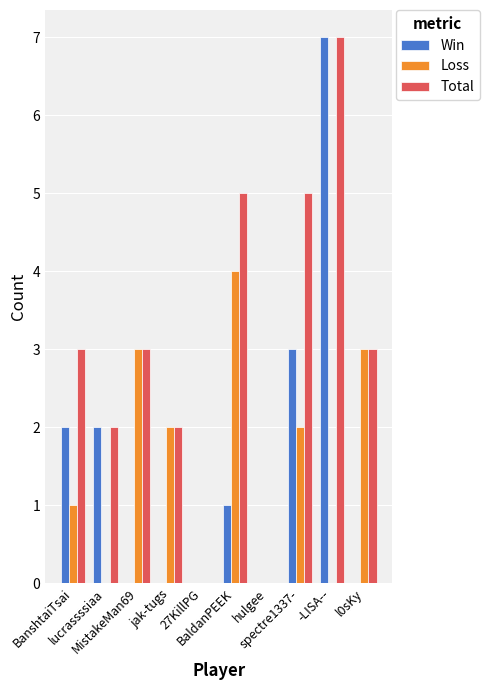

Reading right to left, transcribe all the data shown in this chart.

Win: 0	7	3	0	1	0	0	0	2	2
Loss: 3	0	2	0	4	0	2	3	0	1
Total: 3	7	5	0	5	0	2	3	2	3